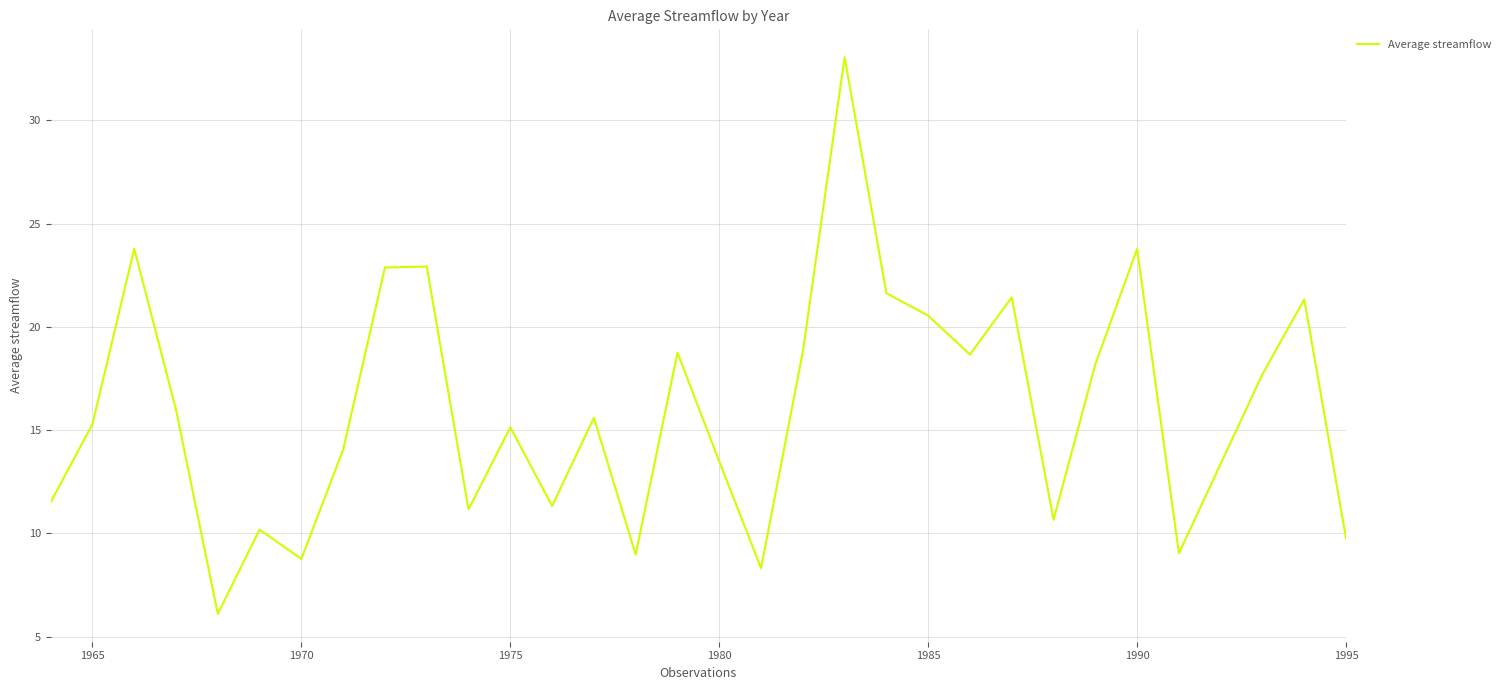

What is the smallest value displayed?

6.1